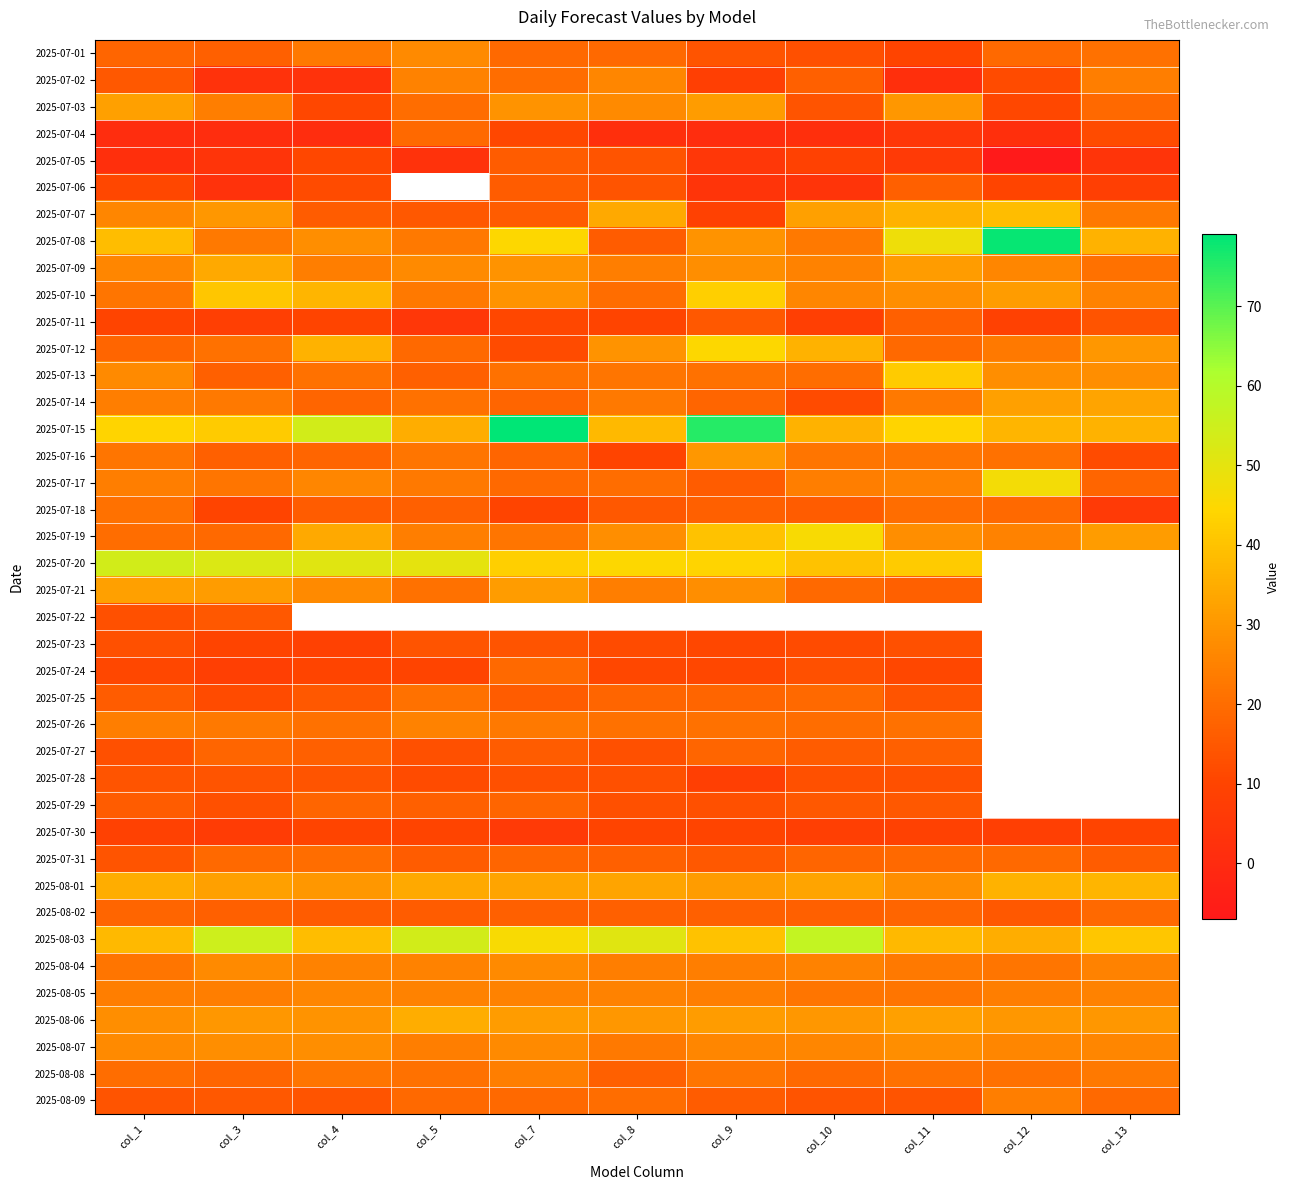

At how many categories does at least one series exceed 25?

11